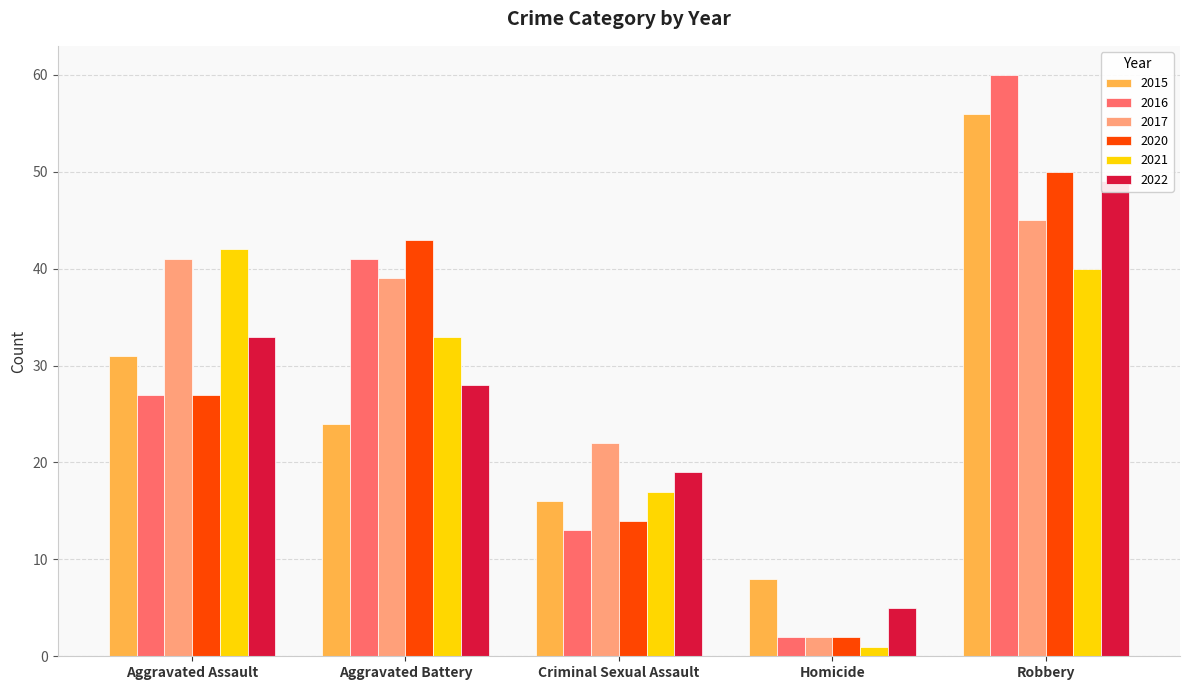

What is the label of the 4th bar from the right?

Aggravated Battery